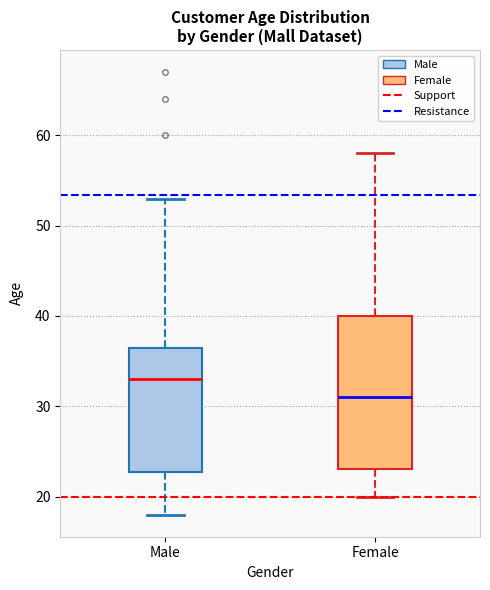

Reading left to right, read every box against the y-axis: the position of its median line, the range the box covers, and the ends of its whiskers. The values are not printed on the chart, so give them approximately, as read against the axis.

Male: median 33, box 23 to 37, whiskers 18 to 53
Female: median 31, box 23 to 40, whiskers 20 to 58